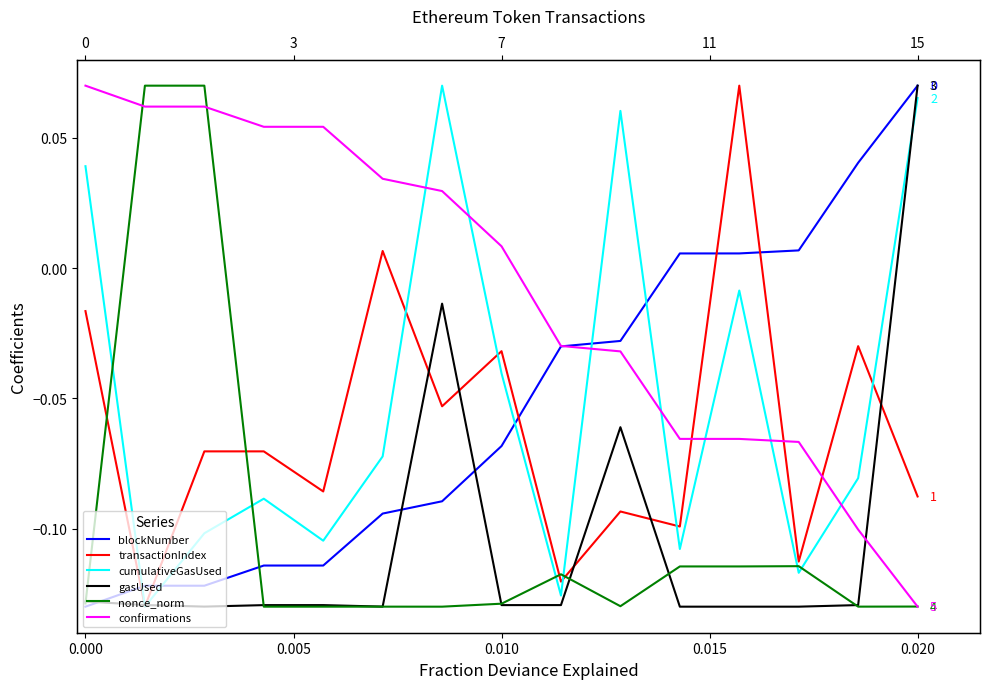

How many interior local valleys does the transactionIndex series have?

6